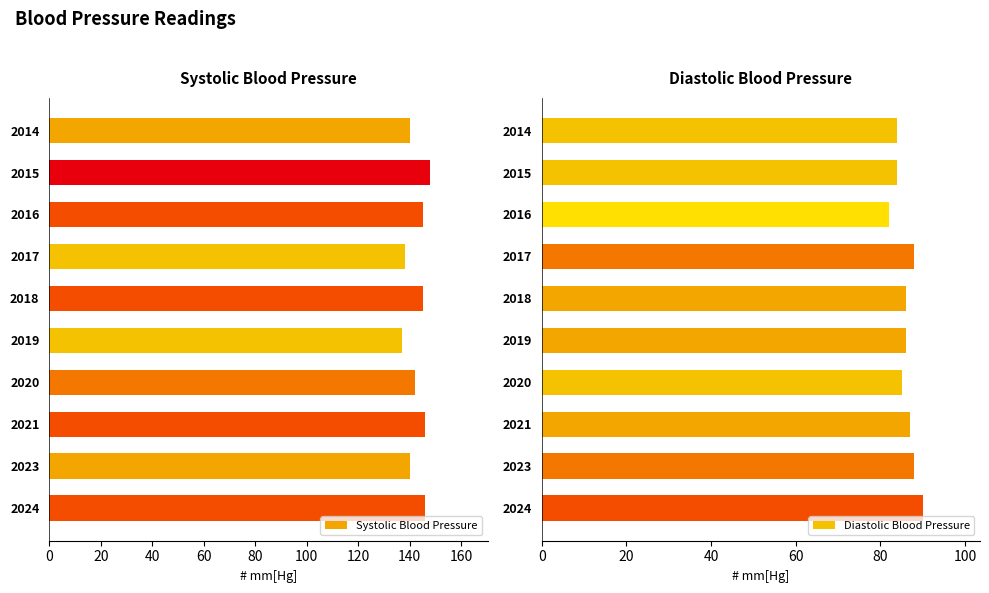

What is the maximum value for Systolic Blood Pressure?

148